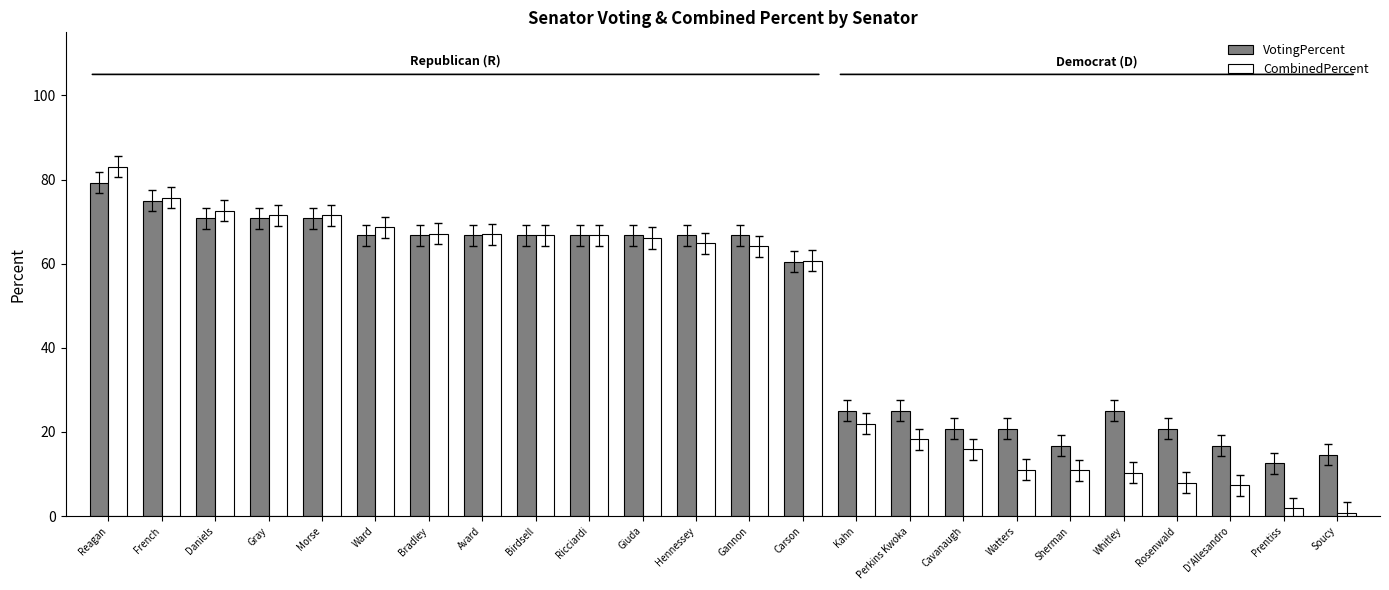

Is the value of VotingPercent at Cavanaugh greater than the value of CombinedPercent at Daniels?

No